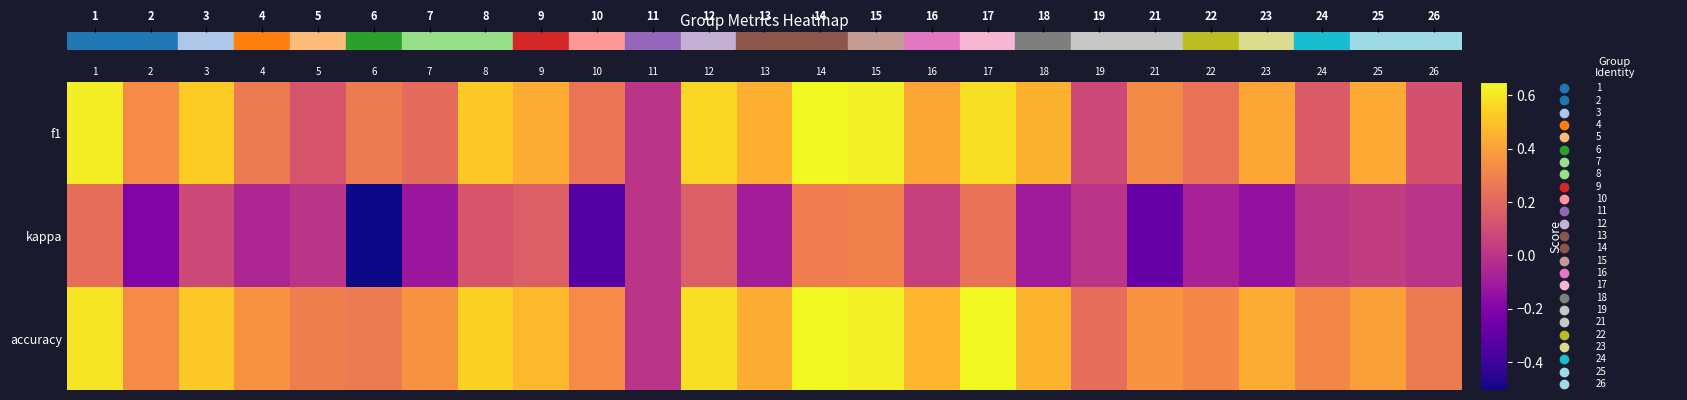

Between 22 and 12, which is larger?

12